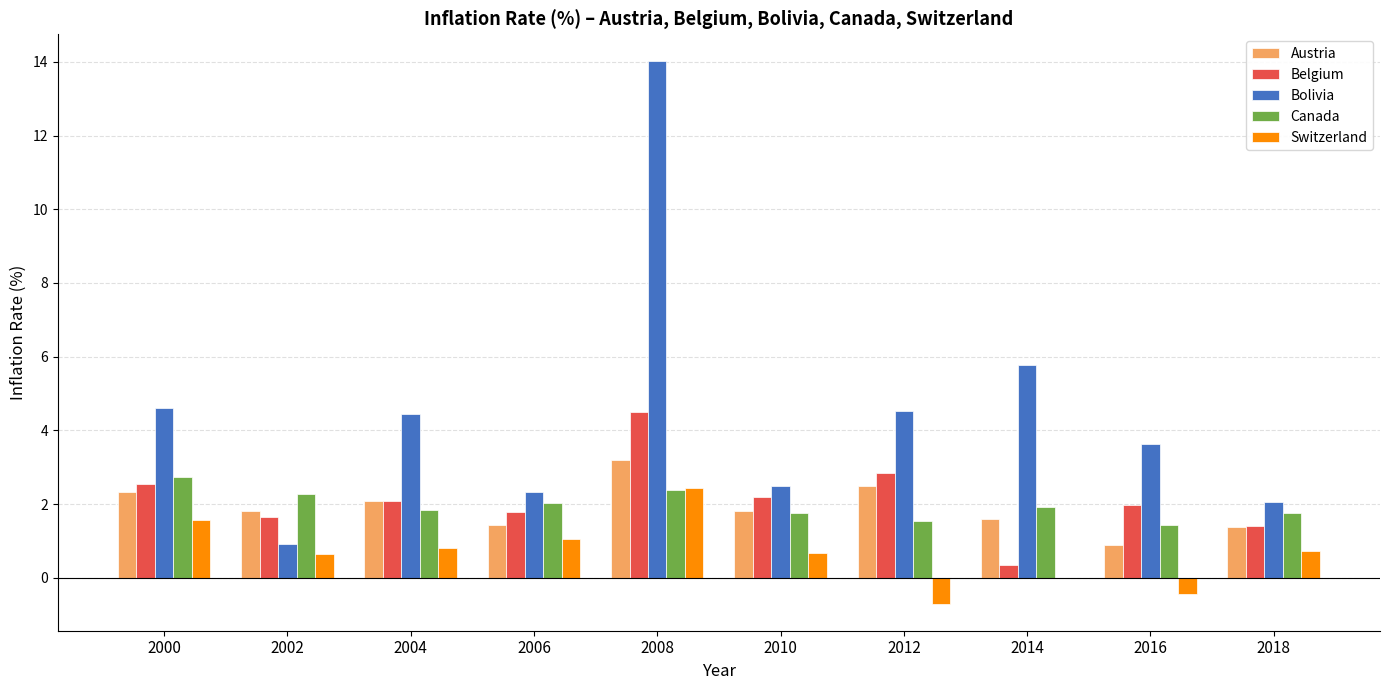

At which category is the sum across all series the highest?

2008